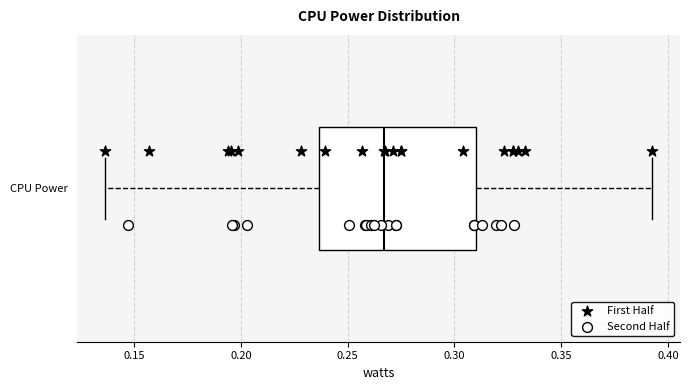

Where is the right edge of the box for CPU Power on the x-axis? The values are not printed on the chart, so give them approximately, as read against the axis.

0.310